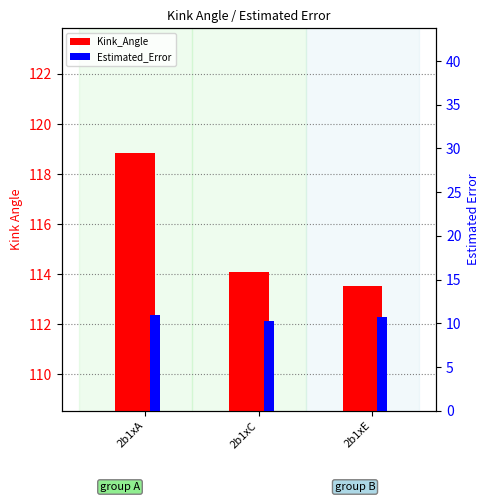

At which label does Estimated_Error reach its minimum?

2b1xC